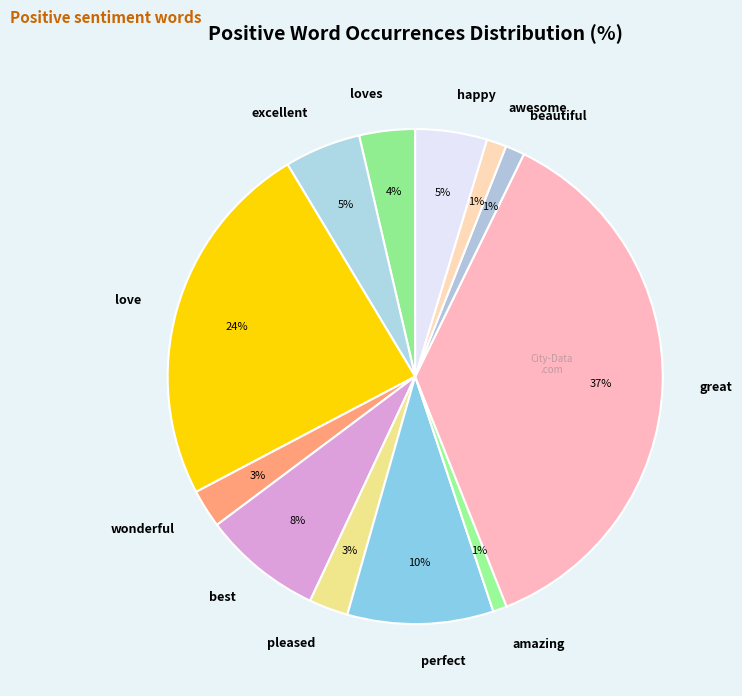

Which category has the biggest portion of the pie?

great